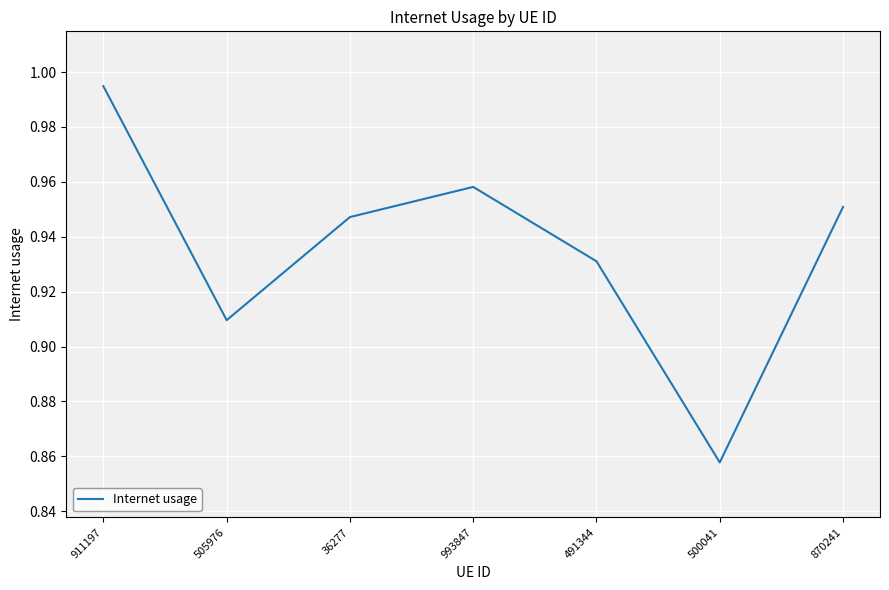

True or false: the data shows 0.6 at 36277.

False